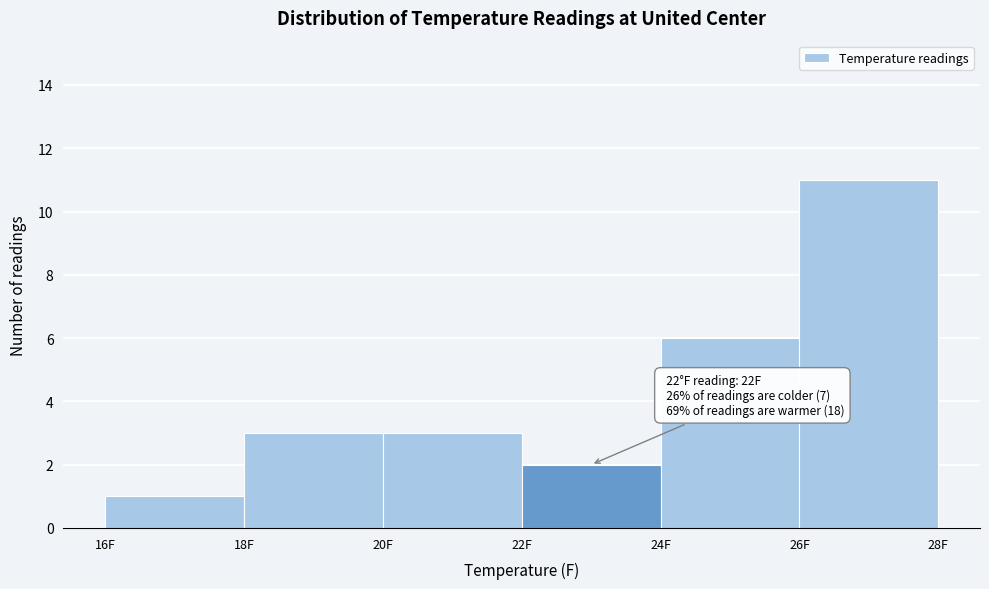

Which range on the x-axis has the tallest bar?

26 to 28